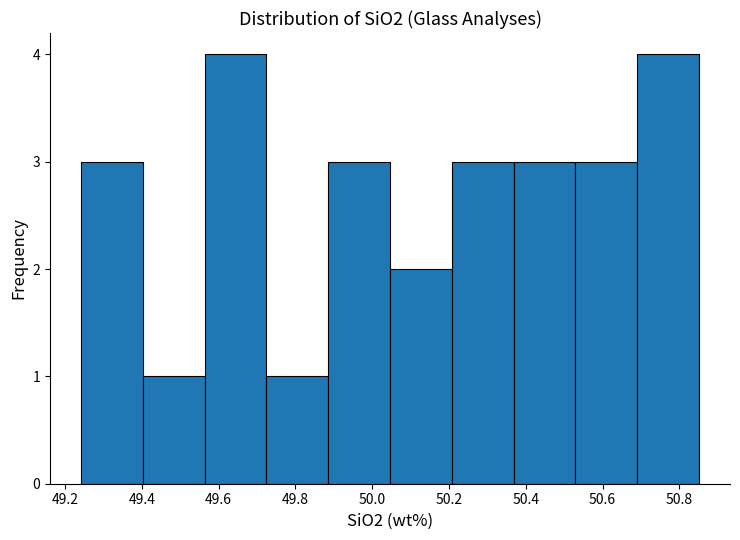

How tall is the bar that spans 49.56 to 49.72 on the x-axis? Neither the bar edges nor the heights are printed on the chart, so give them approximately, as read against the axes.

4